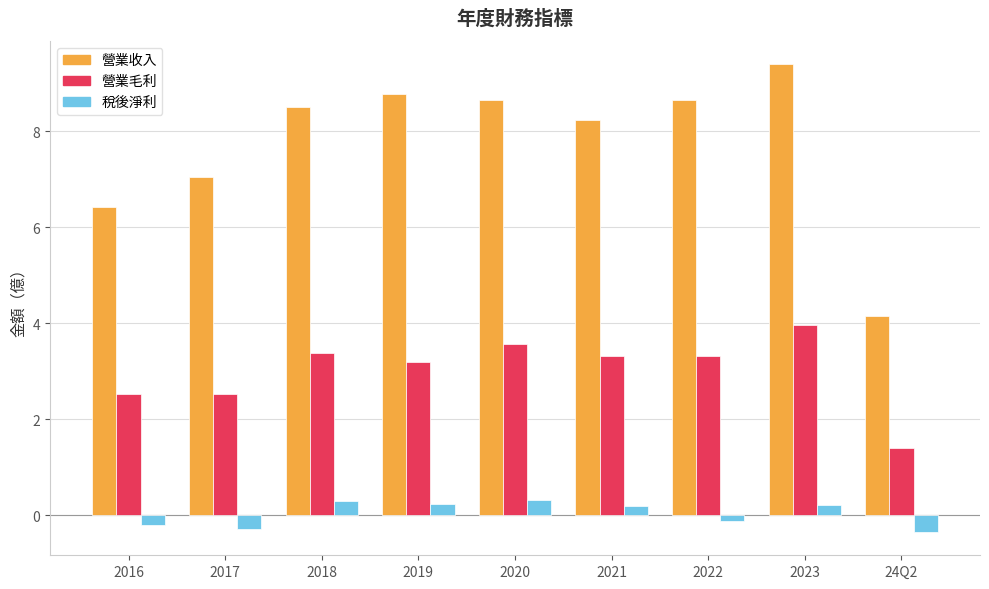

Is it true that 稅後淨利 equals 0.3 at 2020?

True